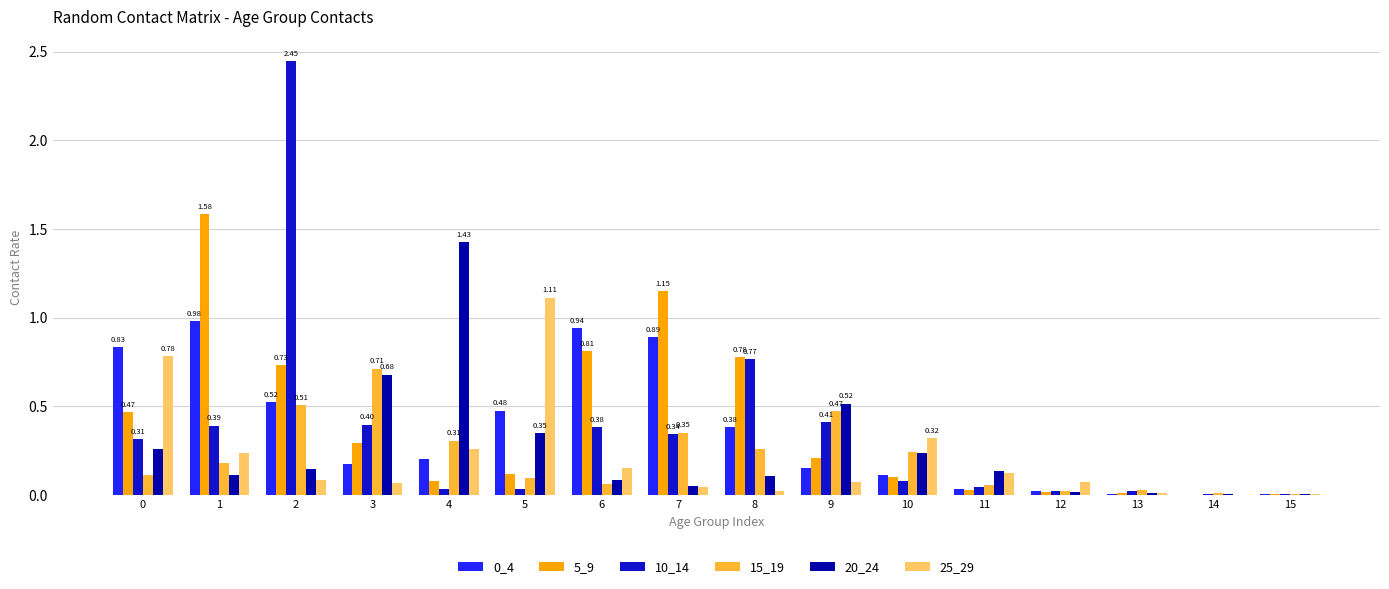

What is the total value across all series at 0?

2.8